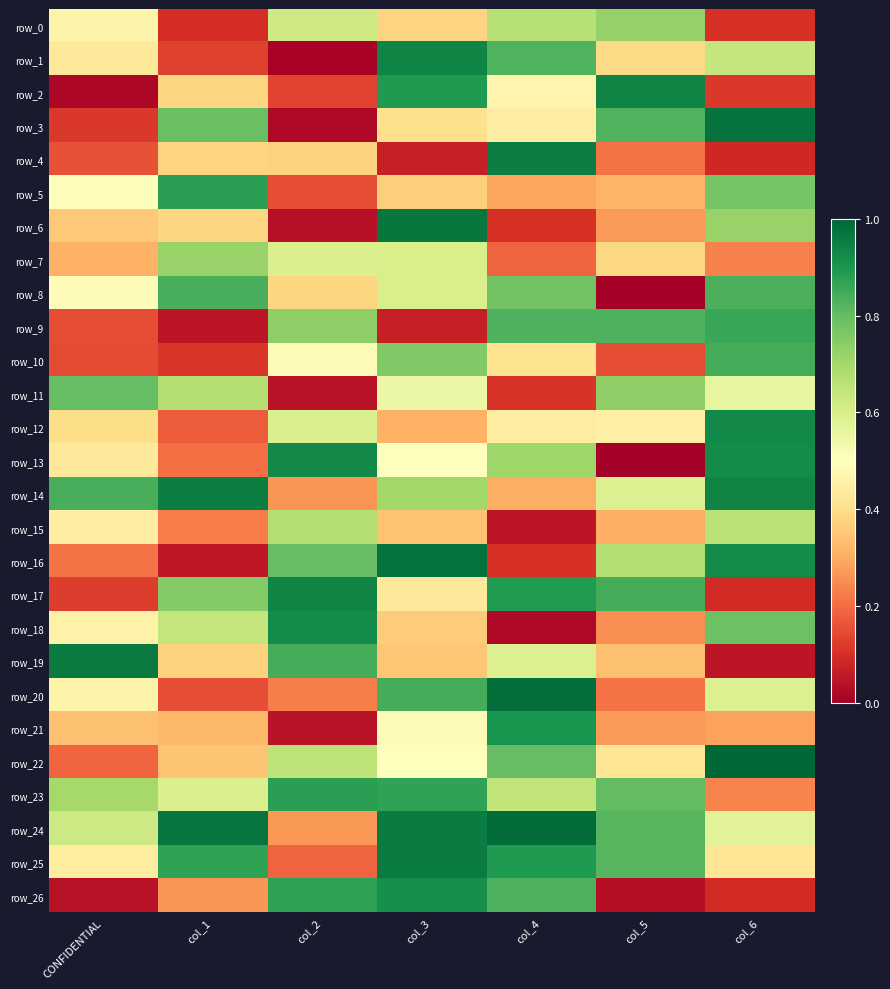

Which series has the widest spread of values?

row_3